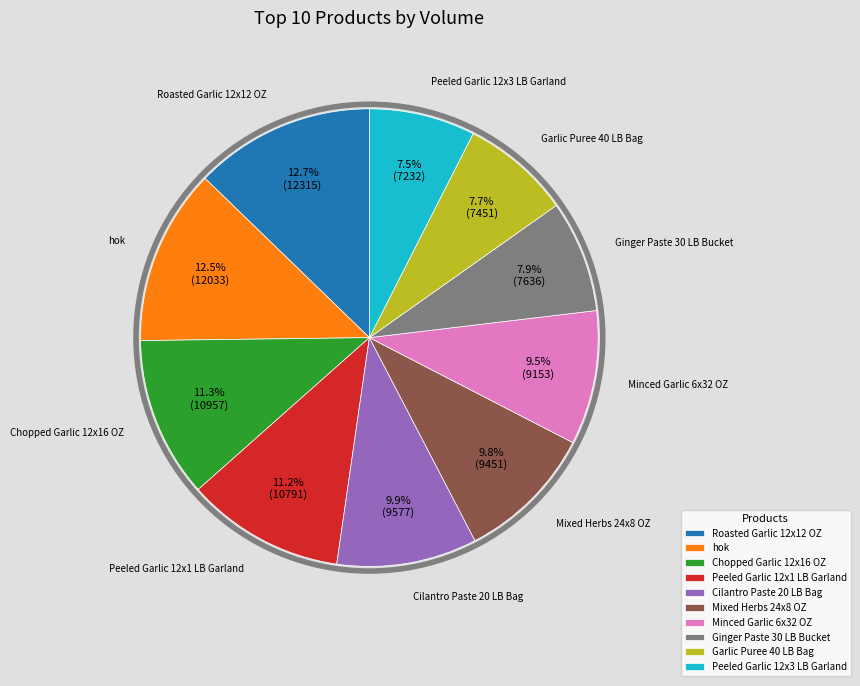

To the nearest percent, what is the average slice percentage?

10%